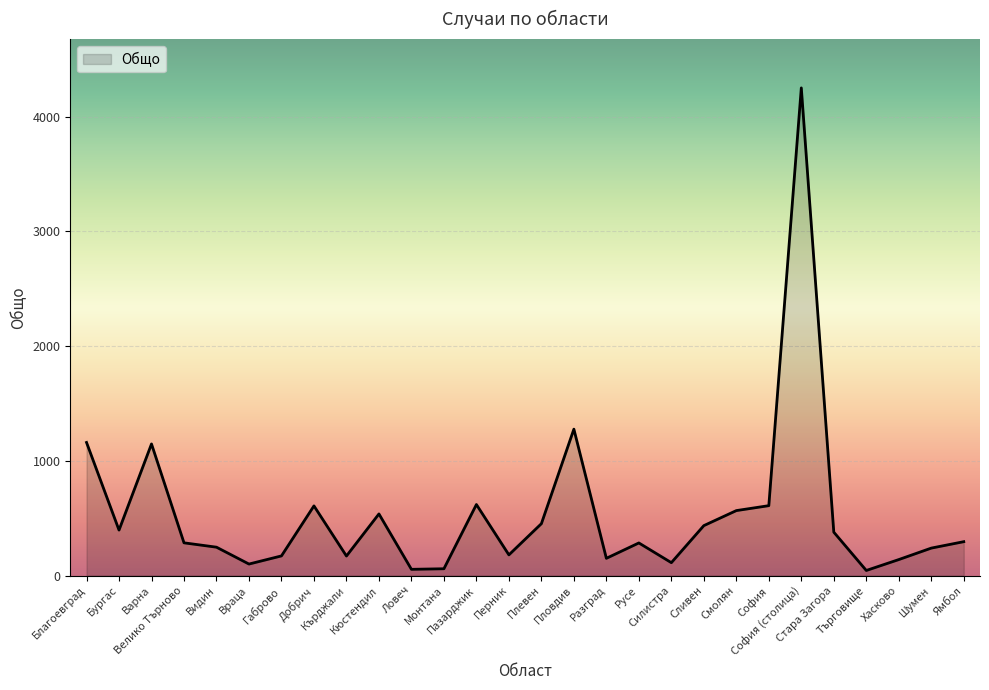

Count the number of data series in this chart.

1